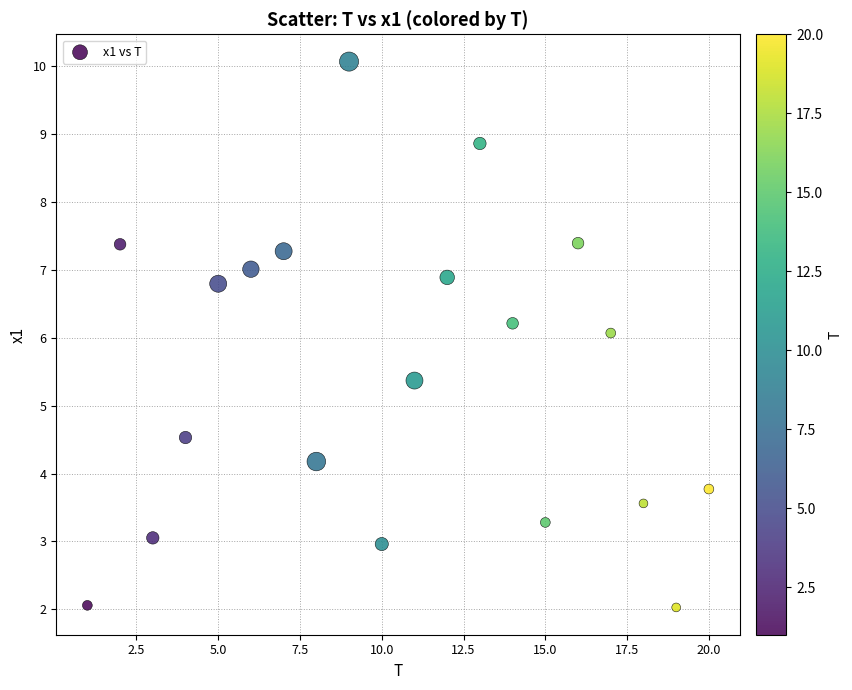

What is the range of Y values (max minus min)?

8.0